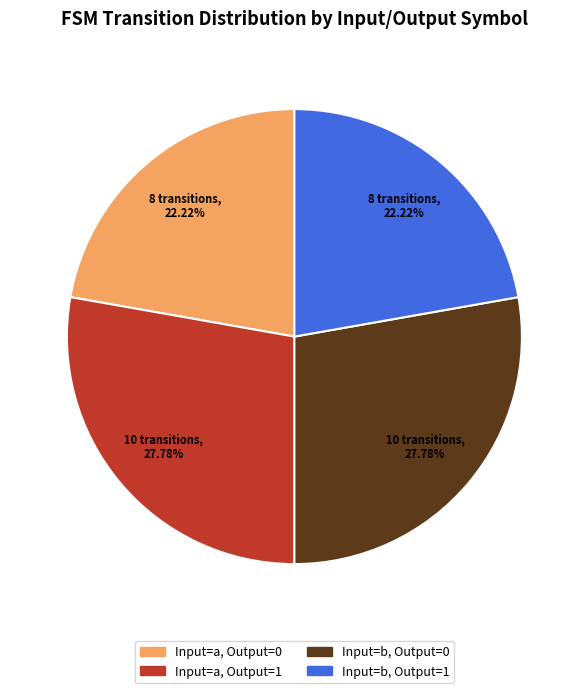

Approximately how many times larger is the value at Input=b, Output=1 compared to Input=a, Output=0?

1.0